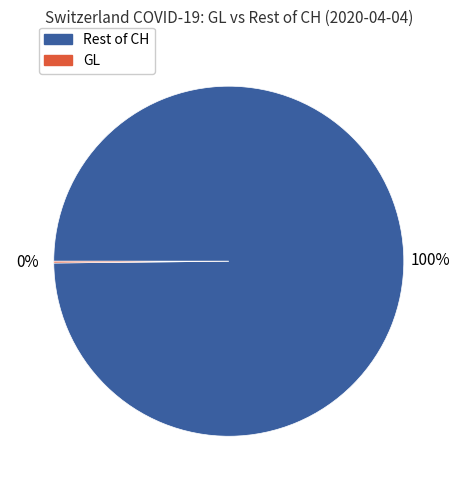

To the nearest percent, what is the average slice percentage?

50%